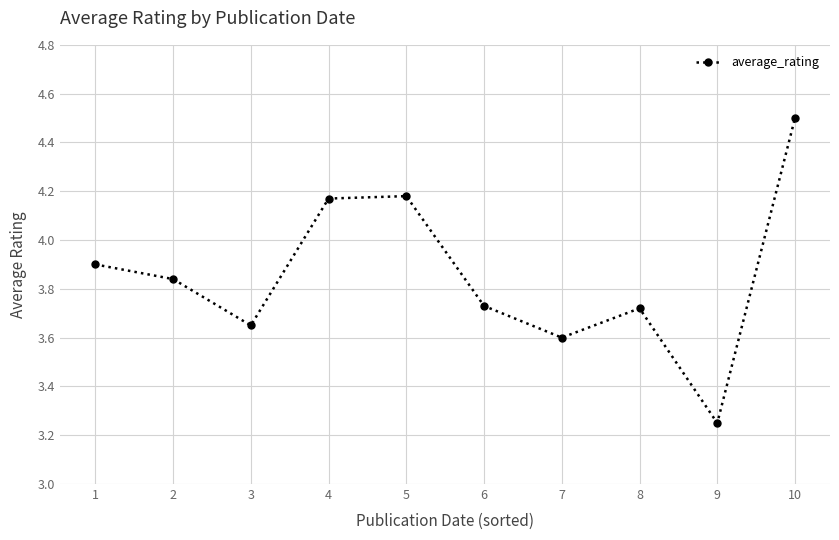

Which has a higher value, 10 or 2?

10